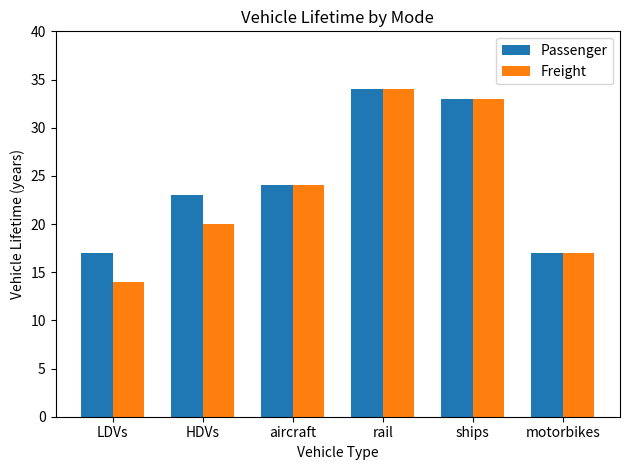

At LDVs, list the series in order from smallest to largest.

Freight, Passenger